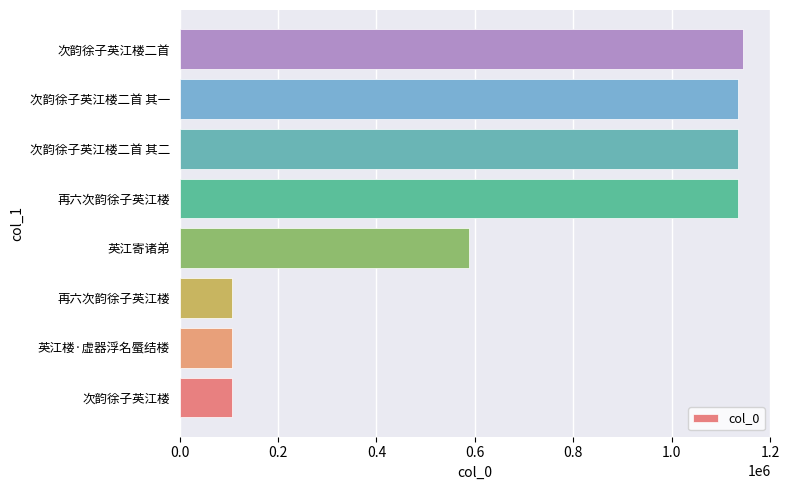

What is the difference between the second highest and minimum values?

1028324